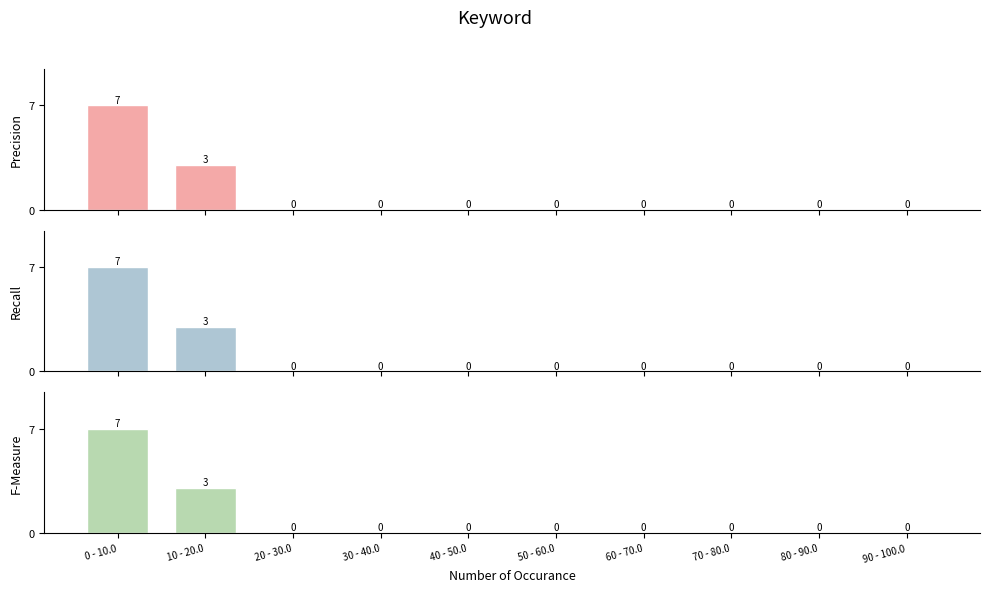

The value of Precision at 0 - 10.0 is 4. True or false?

False